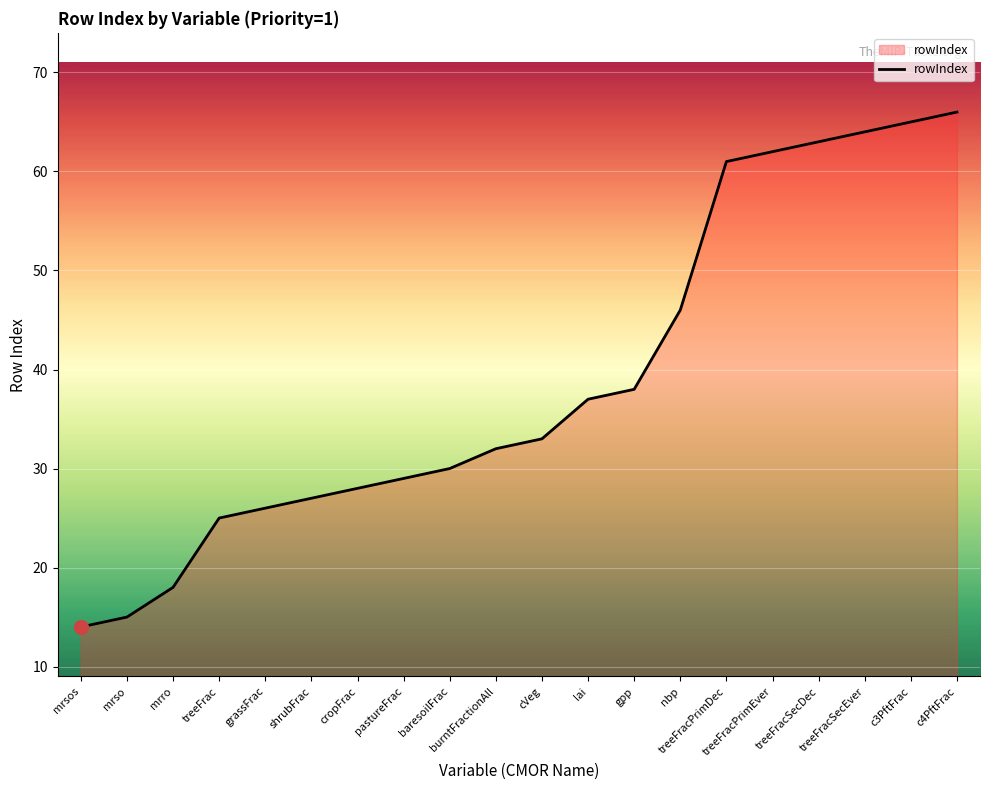

Approximately how many times larger is the value at grassFrac compared to nbp?

0.6